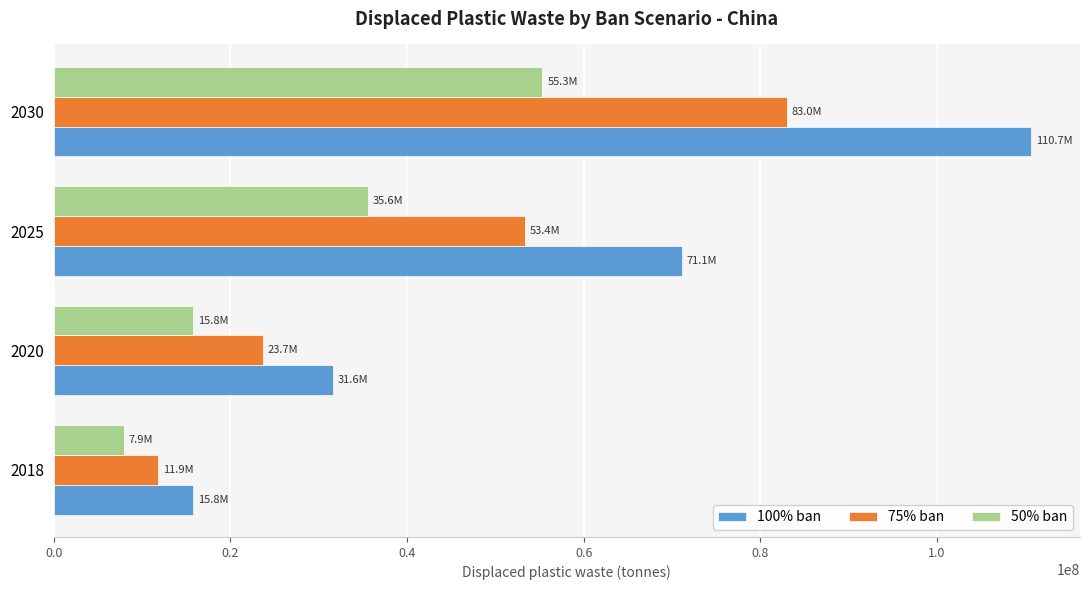

How many data points does each series have?

4